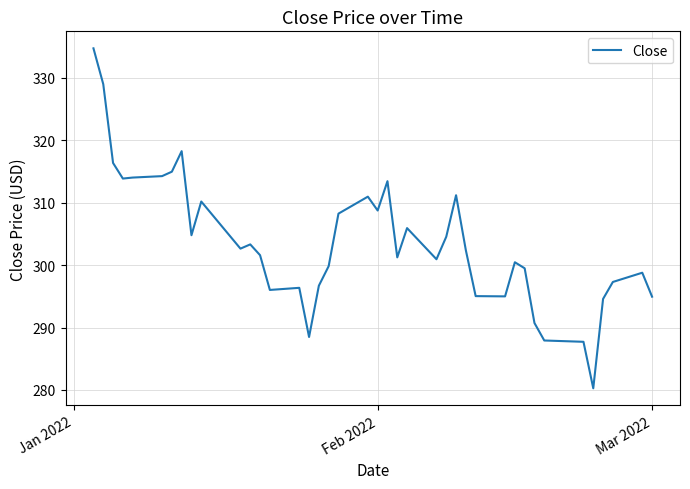

What is the greatest value displayed?

334.8